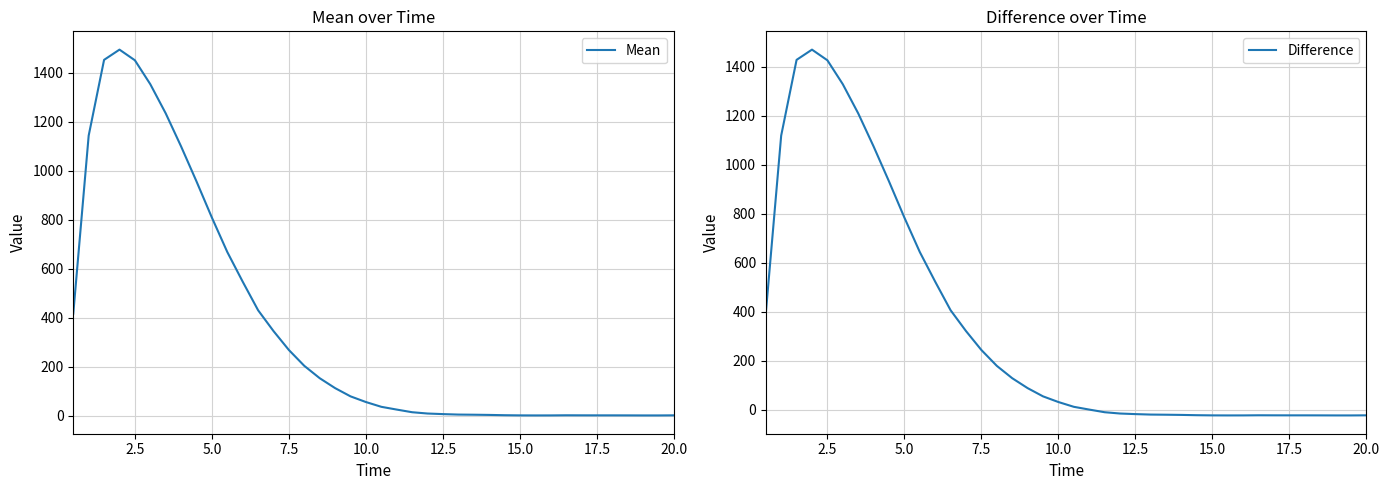

Which series has the widest spread of values?

Difference